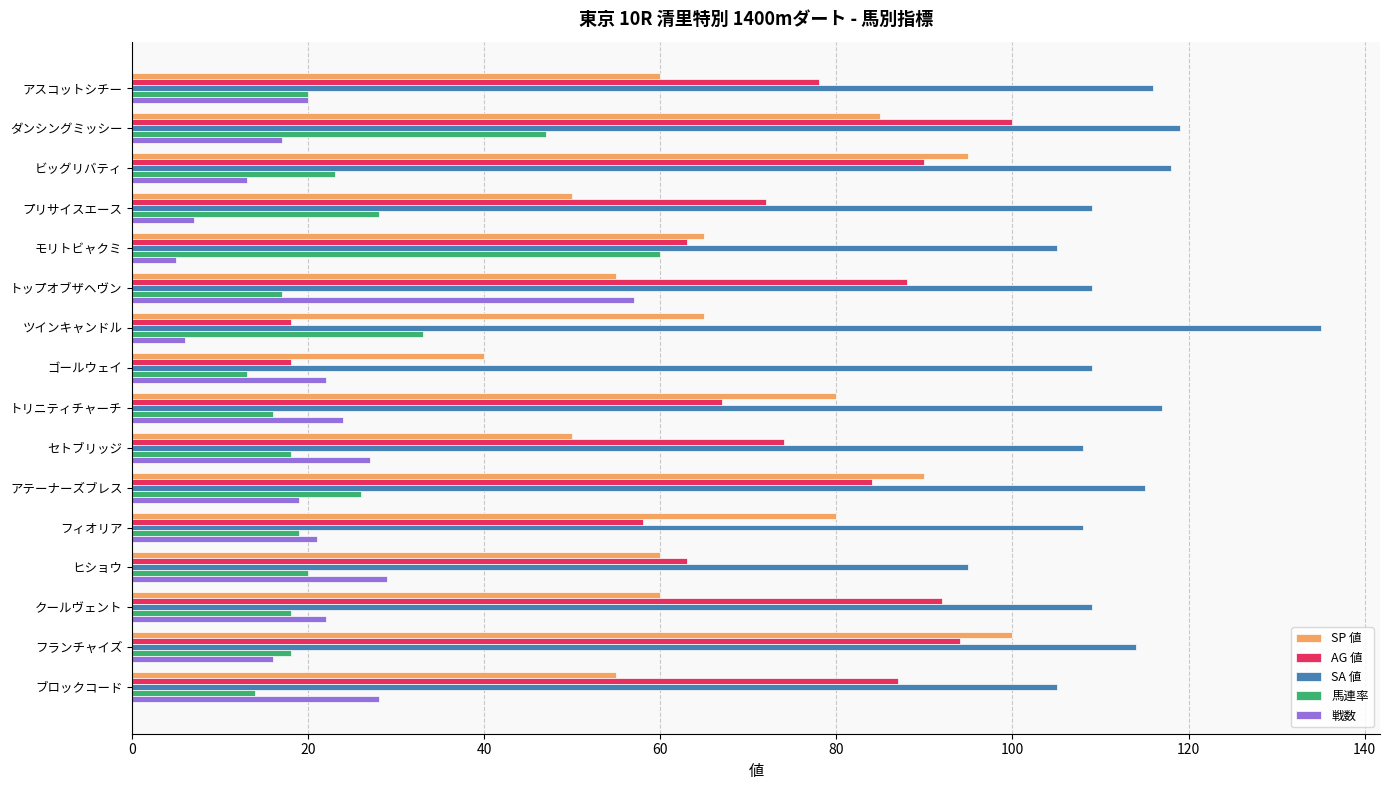

The SA 値 series shows 140 at ヒショウ. True or false?

False